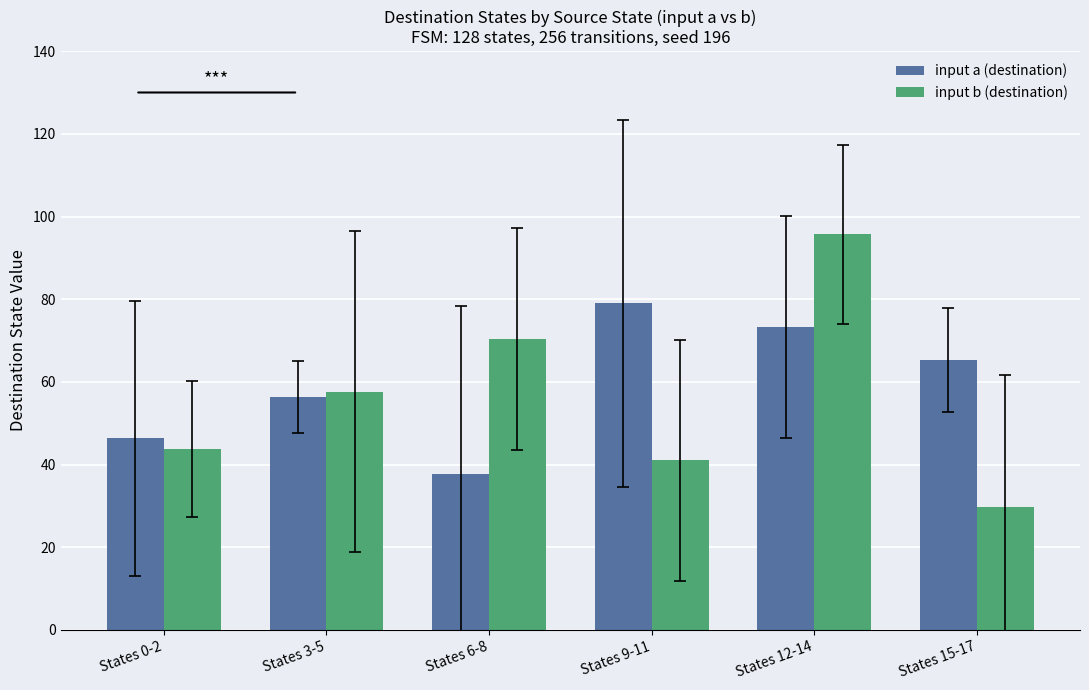

Reading left to right, list all the values displayed in this chart.

input a (destination): States 0-2=46.3	States 3-5=56.3	States 6-8=37.7	States 9-11=79.0	States 12-14=73.3	States 15-17=65.3
input b (destination): States 0-2=43.7	States 3-5=57.7	States 6-8=70.3	States 9-11=41.0	States 12-14=95.7	States 15-17=29.7